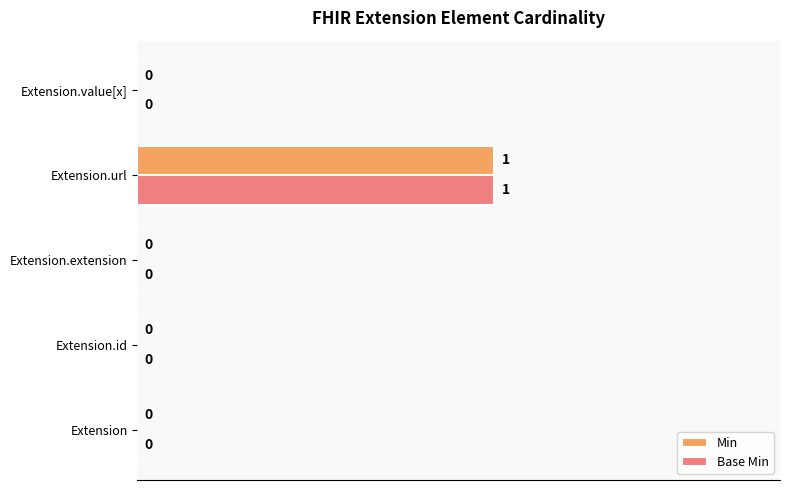

What are all the series names shown in the legend?

Min, Base Min